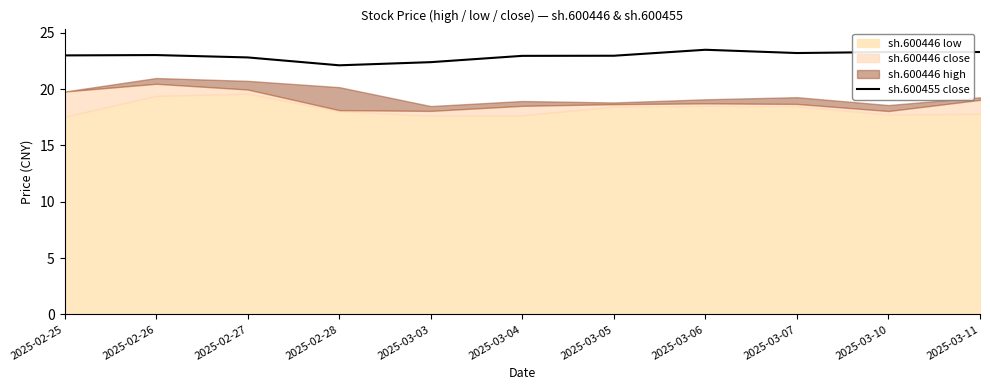

What is the label of the 8th point from the right?

2025-02-28